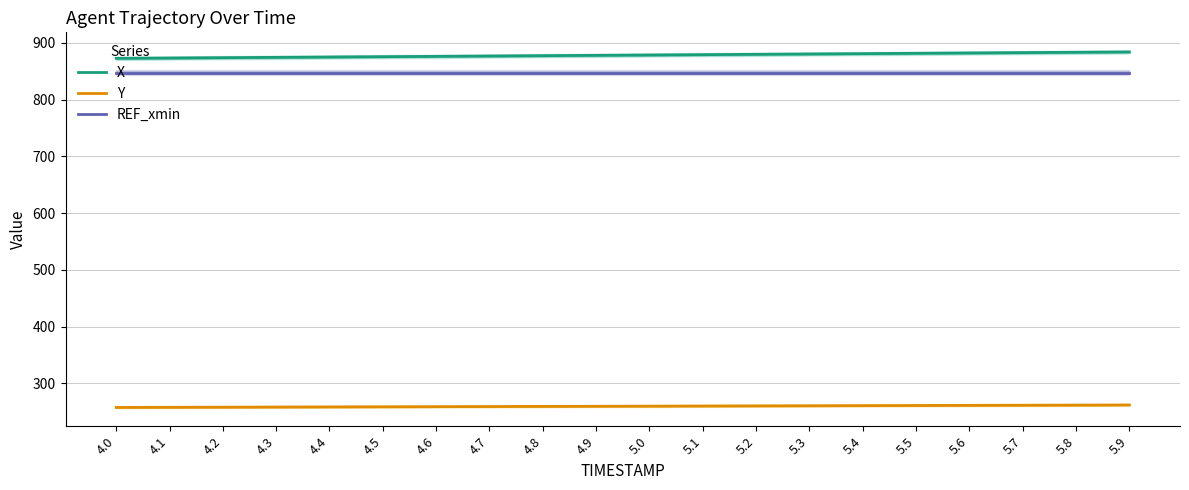

Which series has the largest total across all categories?

X